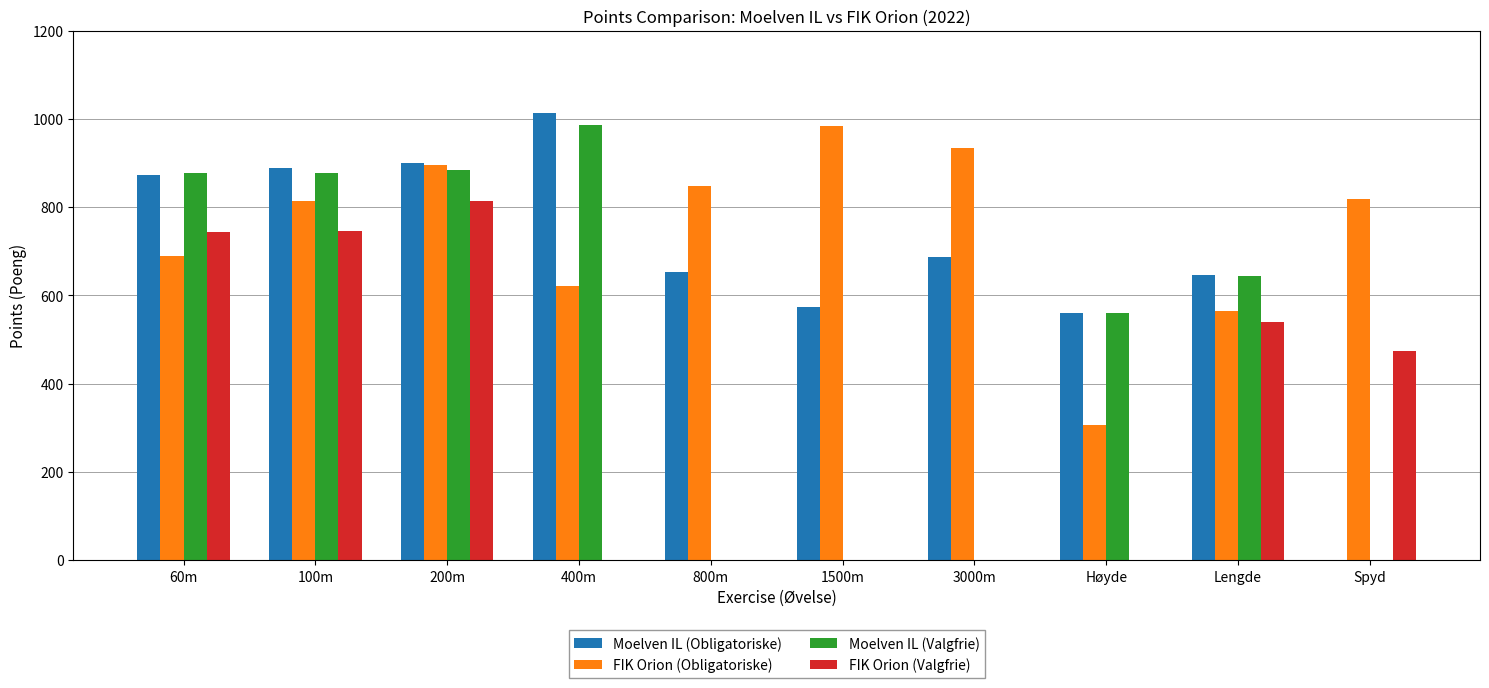

The FIK Orion (Valgfrie) series shows 0 at 400m. True or false?

True